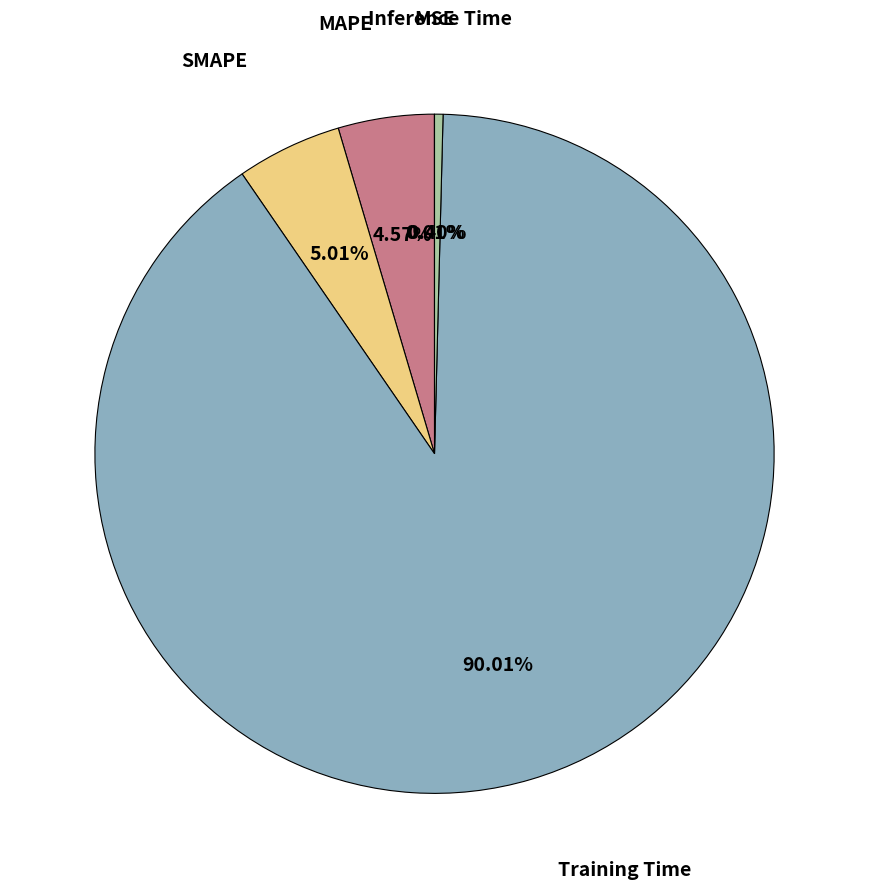

To the nearest percent, what is the difference between the largest and smallest slice percentages?

90%